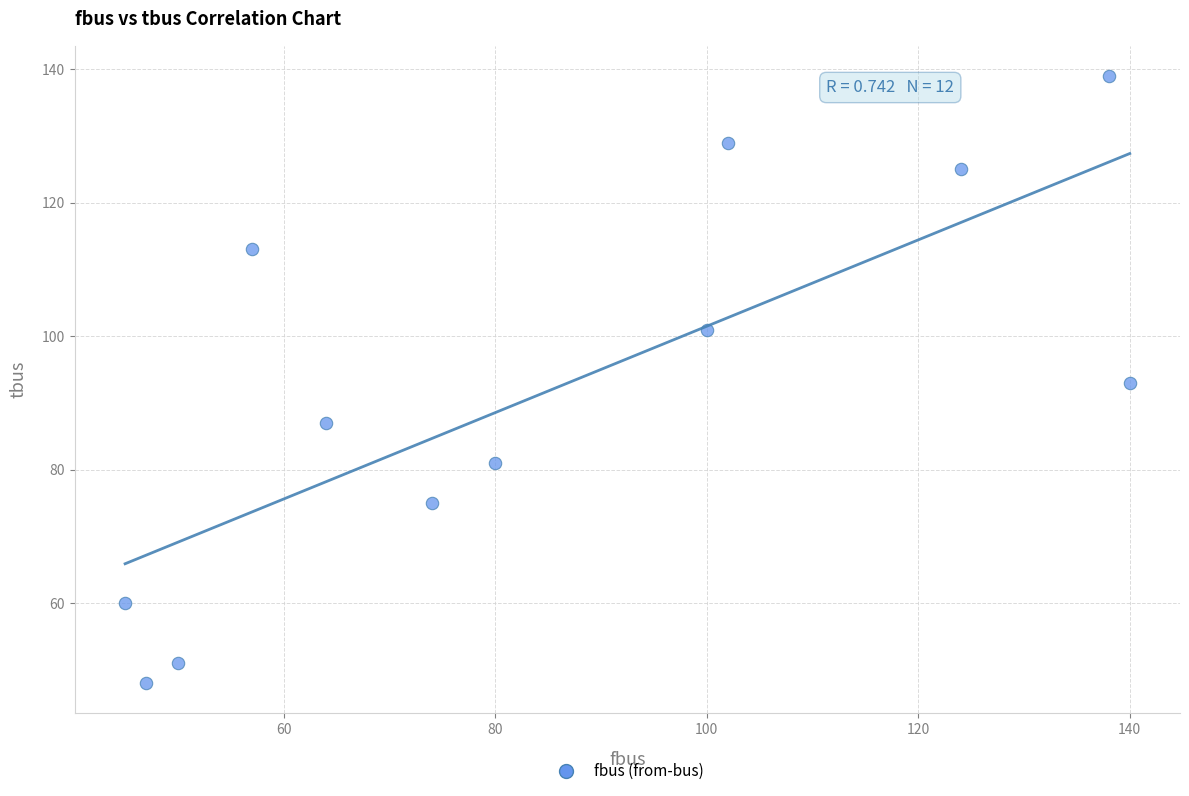

What is the average X value?

85